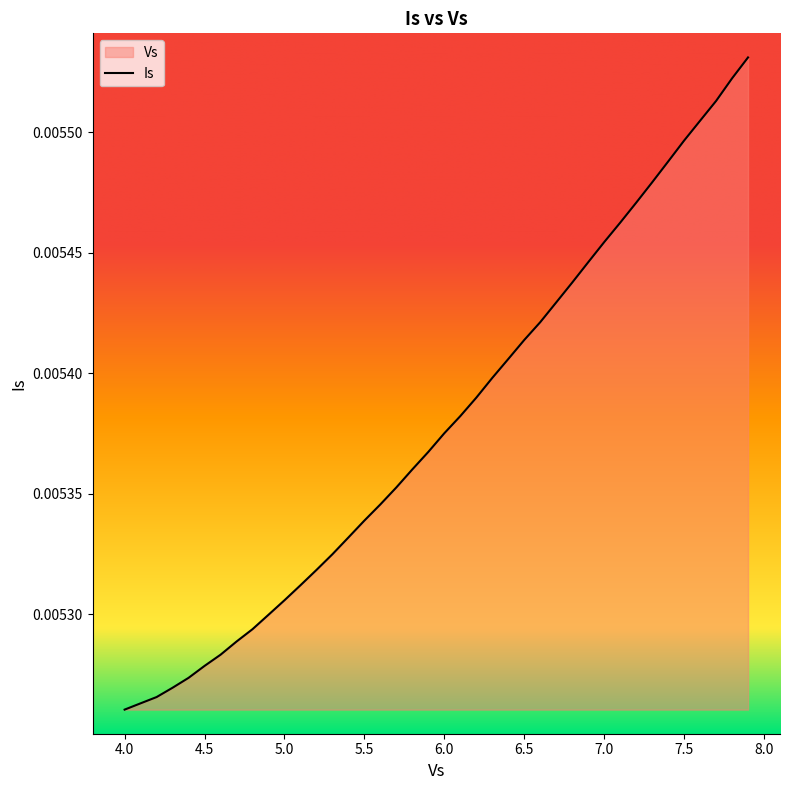

Does the chart display data point markers on the line(s)?

No